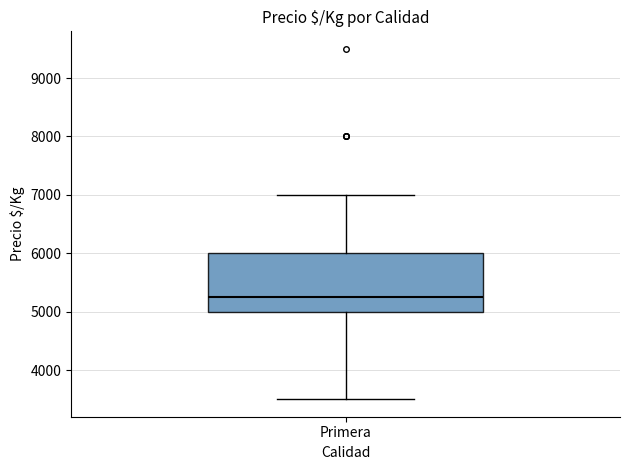

Read this box plot against the y-axis: the position of the median line, the range covered by the box, and the ends of both whiskers. The values are not printed on the chart, so give them approximately, as read against the axis.

median 5300, box 5000 to 6000, whiskers 3500 to 7000